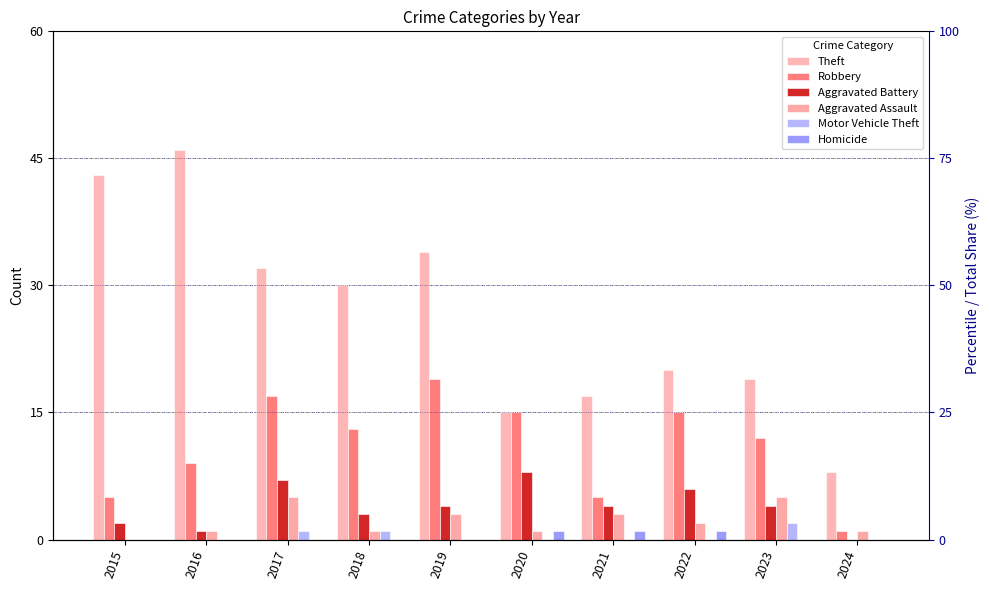

The Theft series shows 51 at 2018. True or false?

False